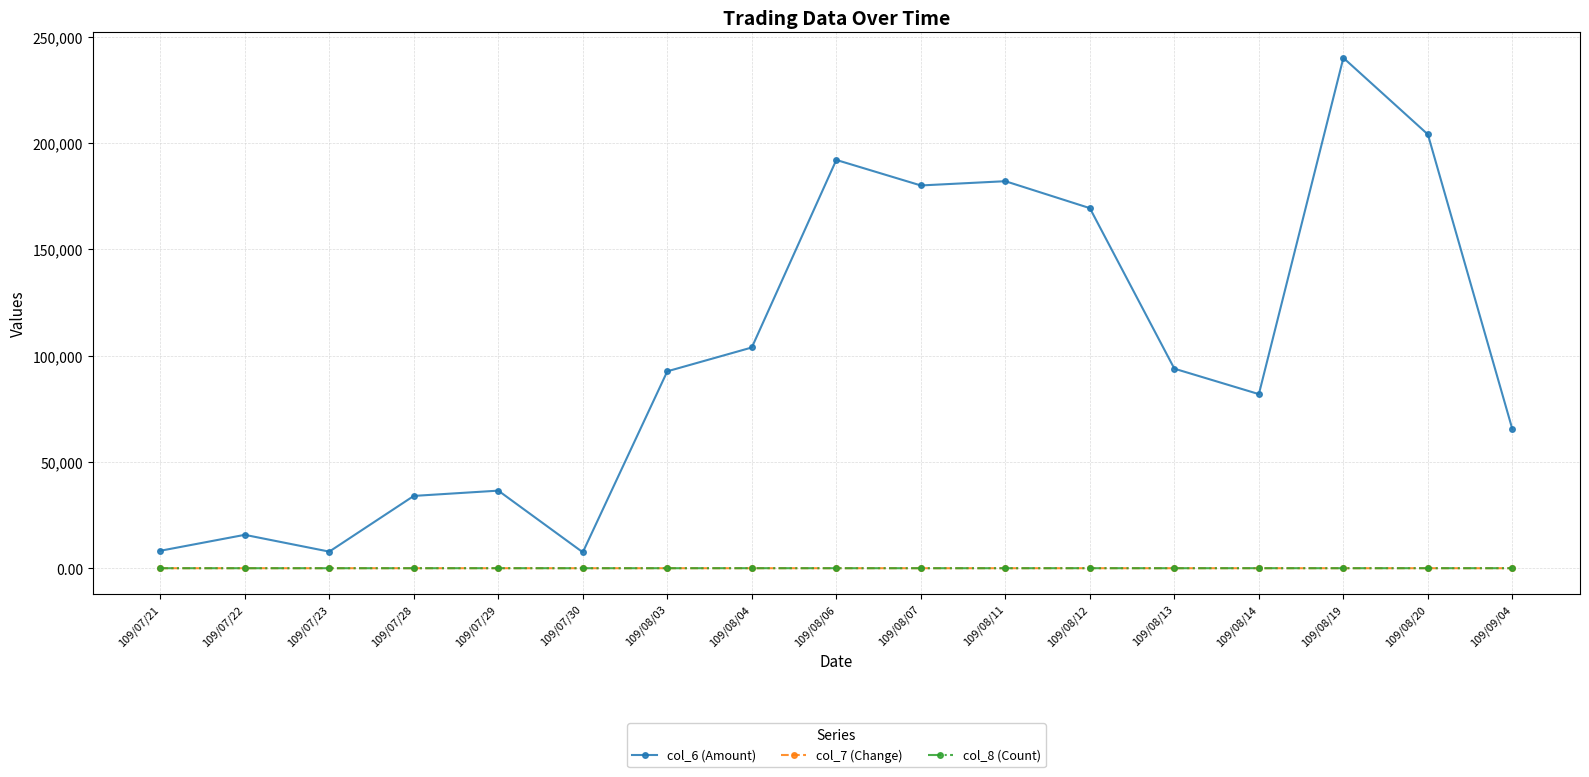

What is the label of the 6th point from the left?

109/07/30